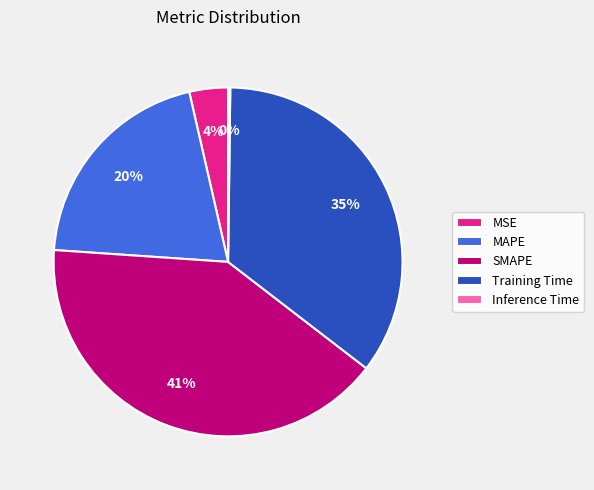

To the nearest percent, what is the average slice percentage?

20%